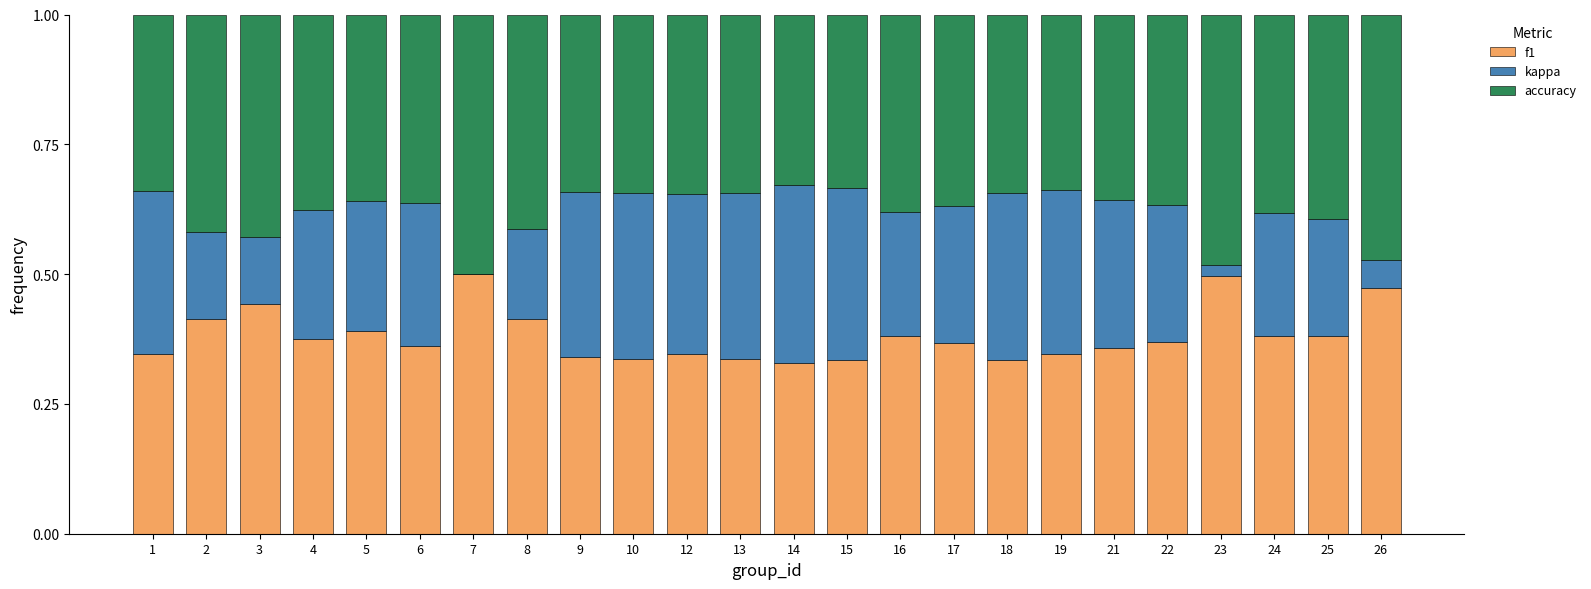

What is the total value across all series at 16?

1.0